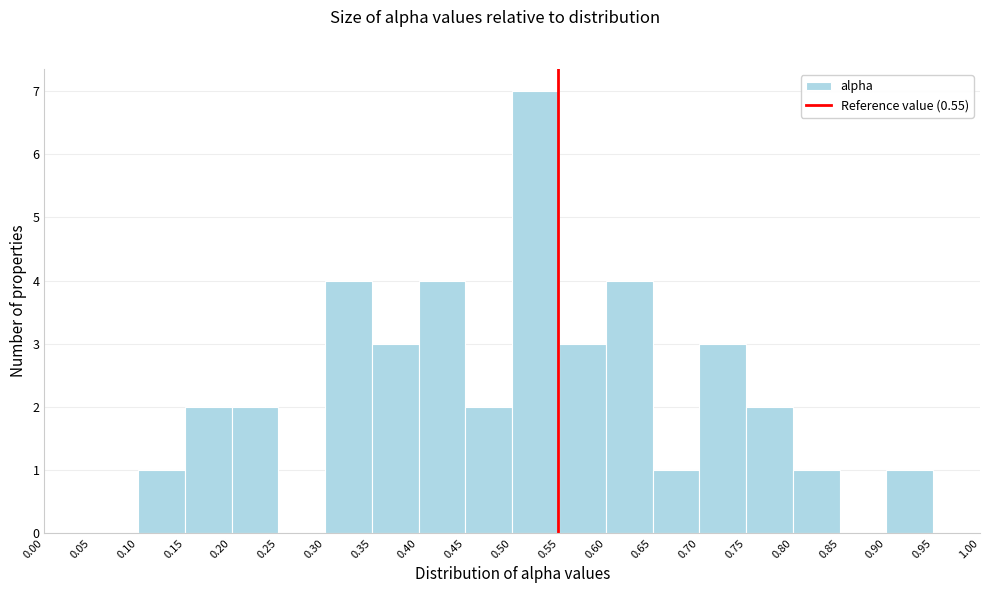

What is the height of the bar covering 0.65 to 0.70 on the x-axis? The values are not printed on the chart, so give them approximately, as read against the axis.

1